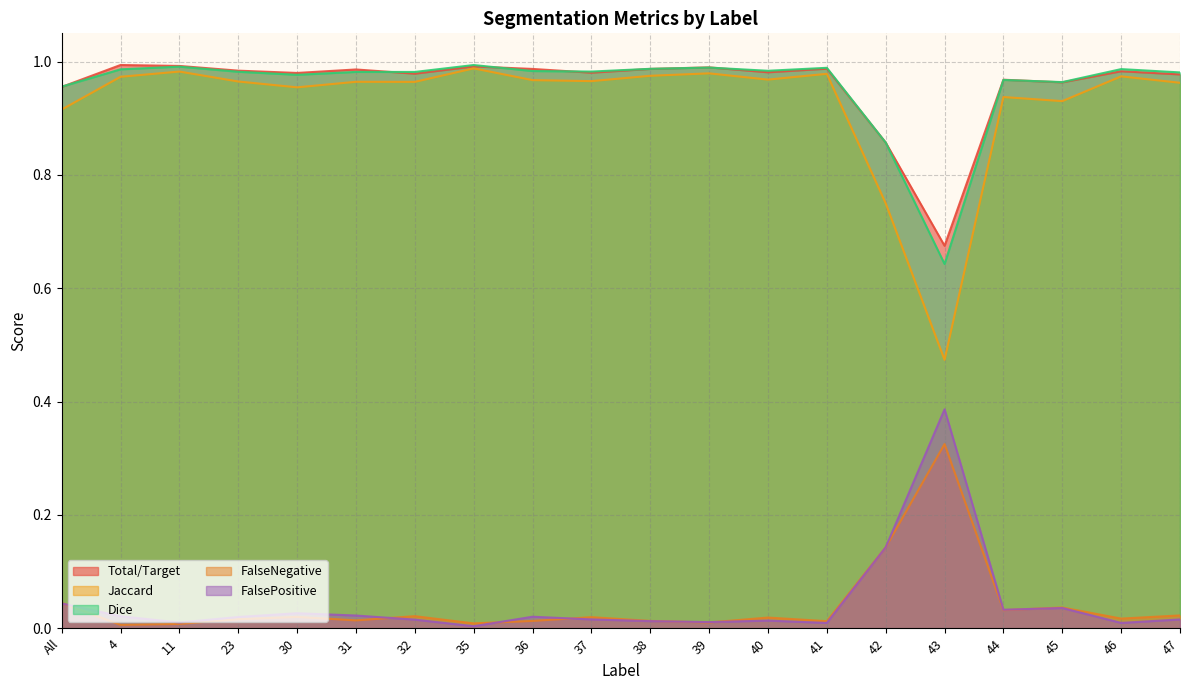

Reading right to left, extract all data points from this chart.

Total/Target: 1.0	1.0	1.0	1.0	0.7	0.9	1.0	1.0	1.0	1.0	1.0	1.0	1.0	1.0	1.0	1.0	1.0	1.0	1.0	1.0
Jaccard: 1.0	1.0	0.9	0.9	0.5	0.8	1.0	1.0	1.0	1.0	1.0	1.0	1.0	1.0	1.0	1.0	1.0	1.0	1.0	0.9
Dice: 1.0	1.0	1.0	1.0	0.6	0.9	1.0	1.0	1.0	1.0	1.0	1.0	1.0	1.0	1.0	1.0	1.0	1.0	1.0	1.0
FalseNegative: 0.0	0.0	0.0	0.0	0.3	0.1	0.0	0.0	0.0	0.0	0.0	0.0	0.0	0.0	0.0	0.0	0.0	0.0	0.0	0.0
FalsePositive: 0.0	0.0	0.0	0.0	0.4	0.1	0.0	0.0	0.0	0.0	0.0	0.0	0.0	0.0	0.0	0.0	0.0	0.0	0.0	0.0